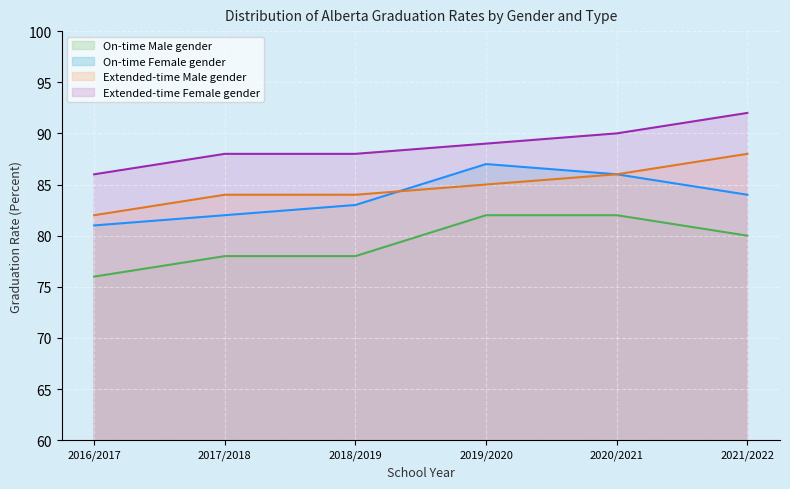

Count the number of data series in this chart.

4